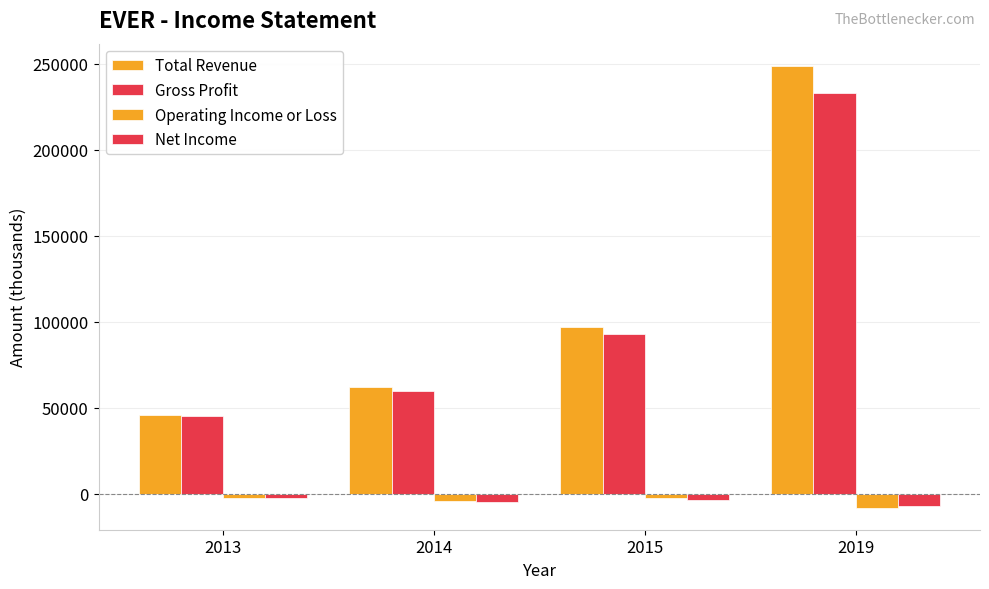

Reading right to left, list all the values displayed in this chart.

Total Revenue: 248800	96800	61900	45600
Gross Profit: 232900	92800	59800	45200
Operating Income or Loss: -8000	-2600	-4400	-2200
Net Income: -7100	-3400	-5000	-2500